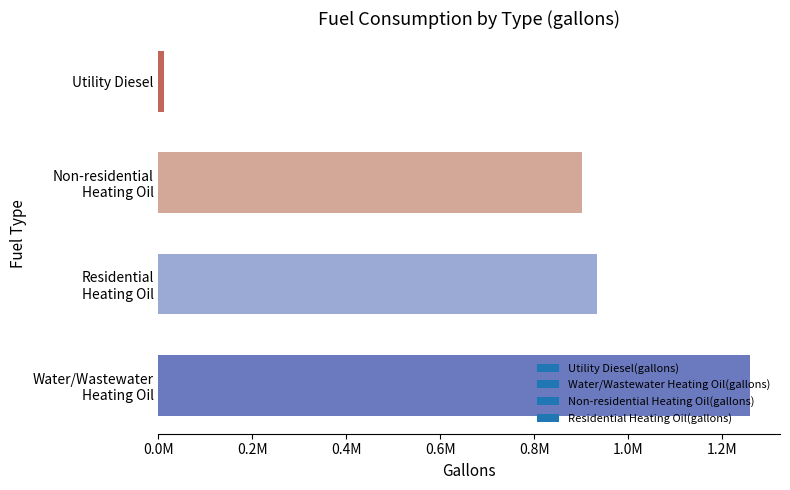

Does the chart contain any negative values?

No